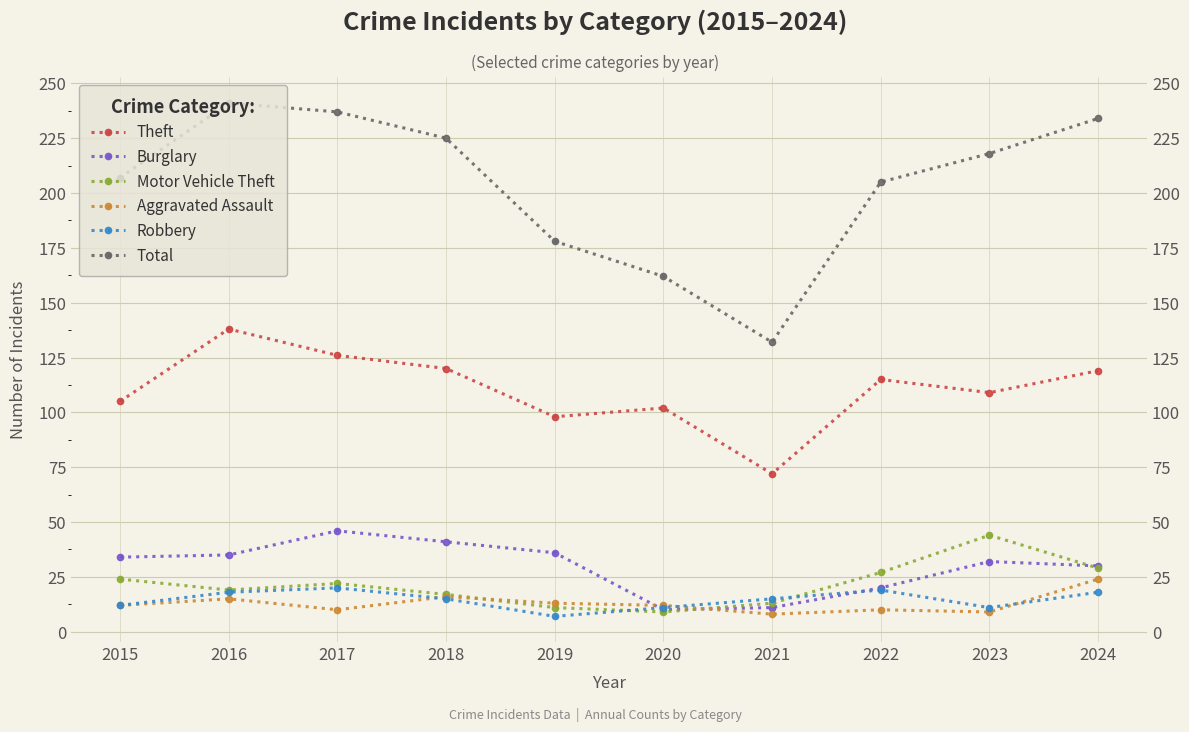

What is the difference between the Burglary values at 2016 and 2019?

1